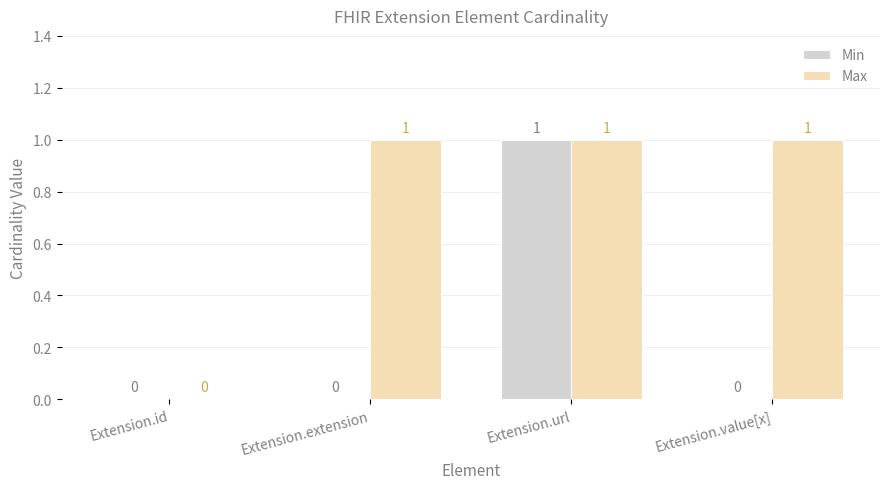

True or false: Min has a value of 0 at Extension.extension.

True